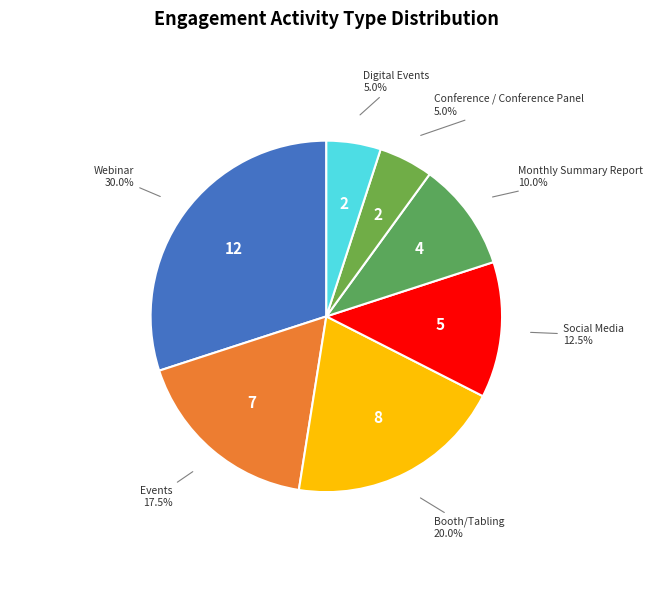

Count the number of slices in the pie.

7